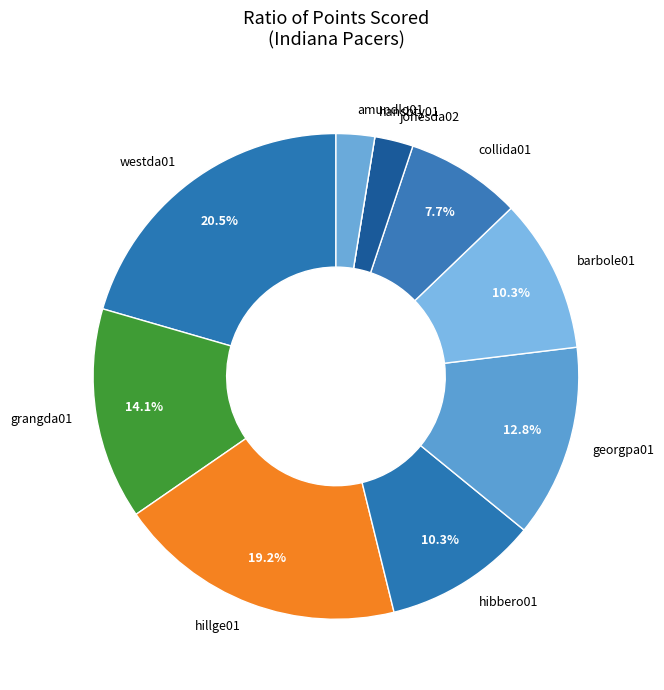

Combined, what portion of the pie is hillge01 and collida01?

26.9%